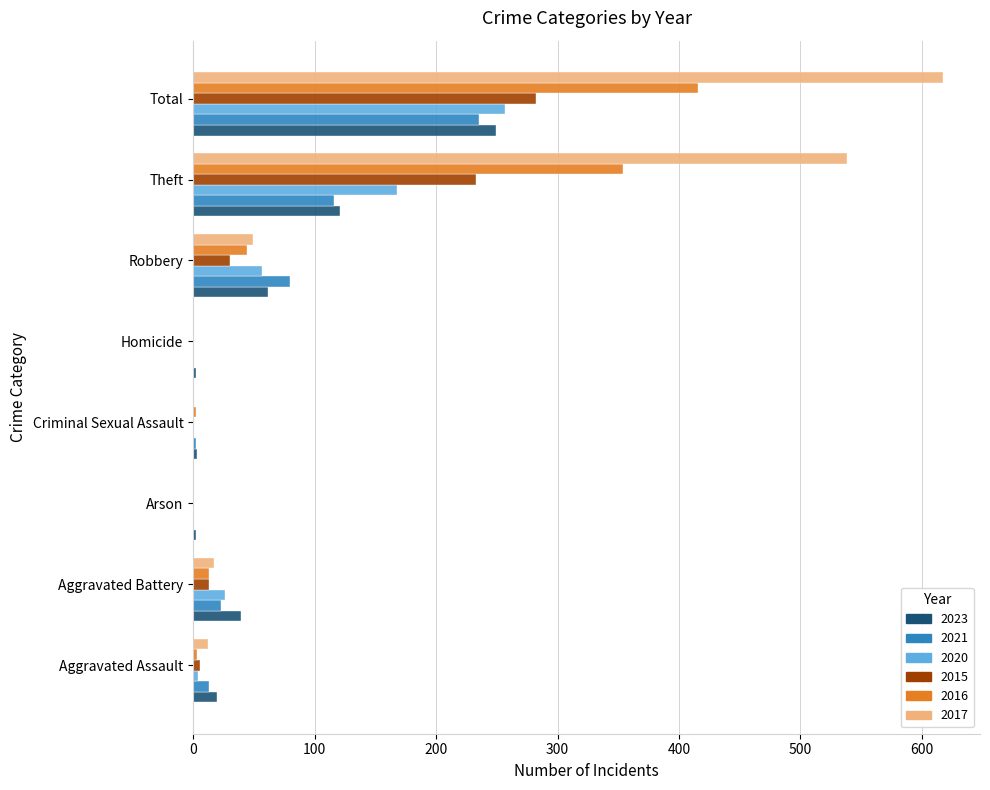

How many series are shown in this chart?

6